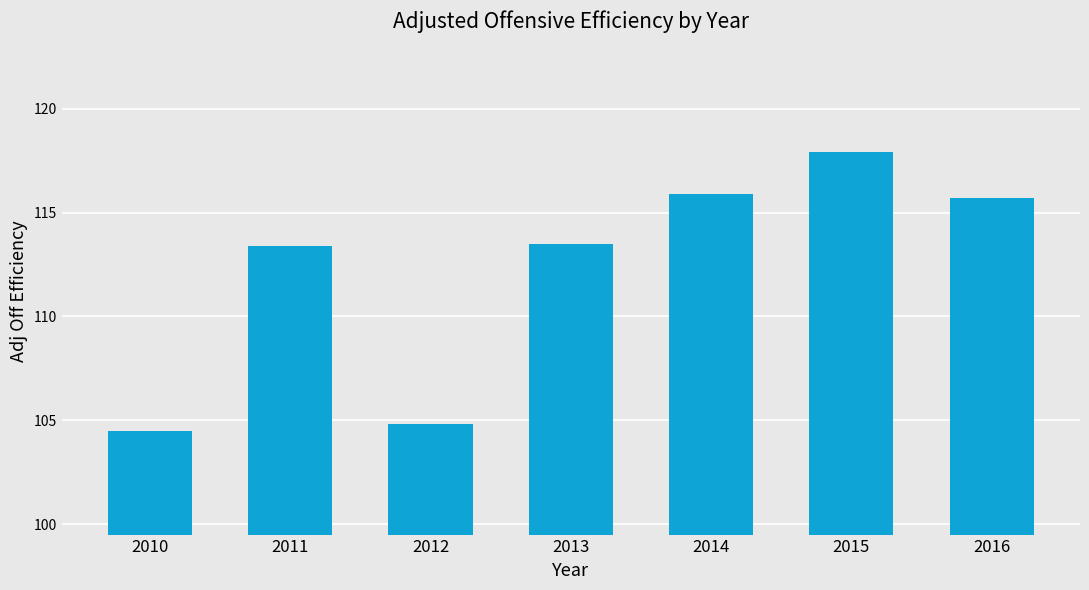

What is the change in value from 2011 to 2016?

+2.3